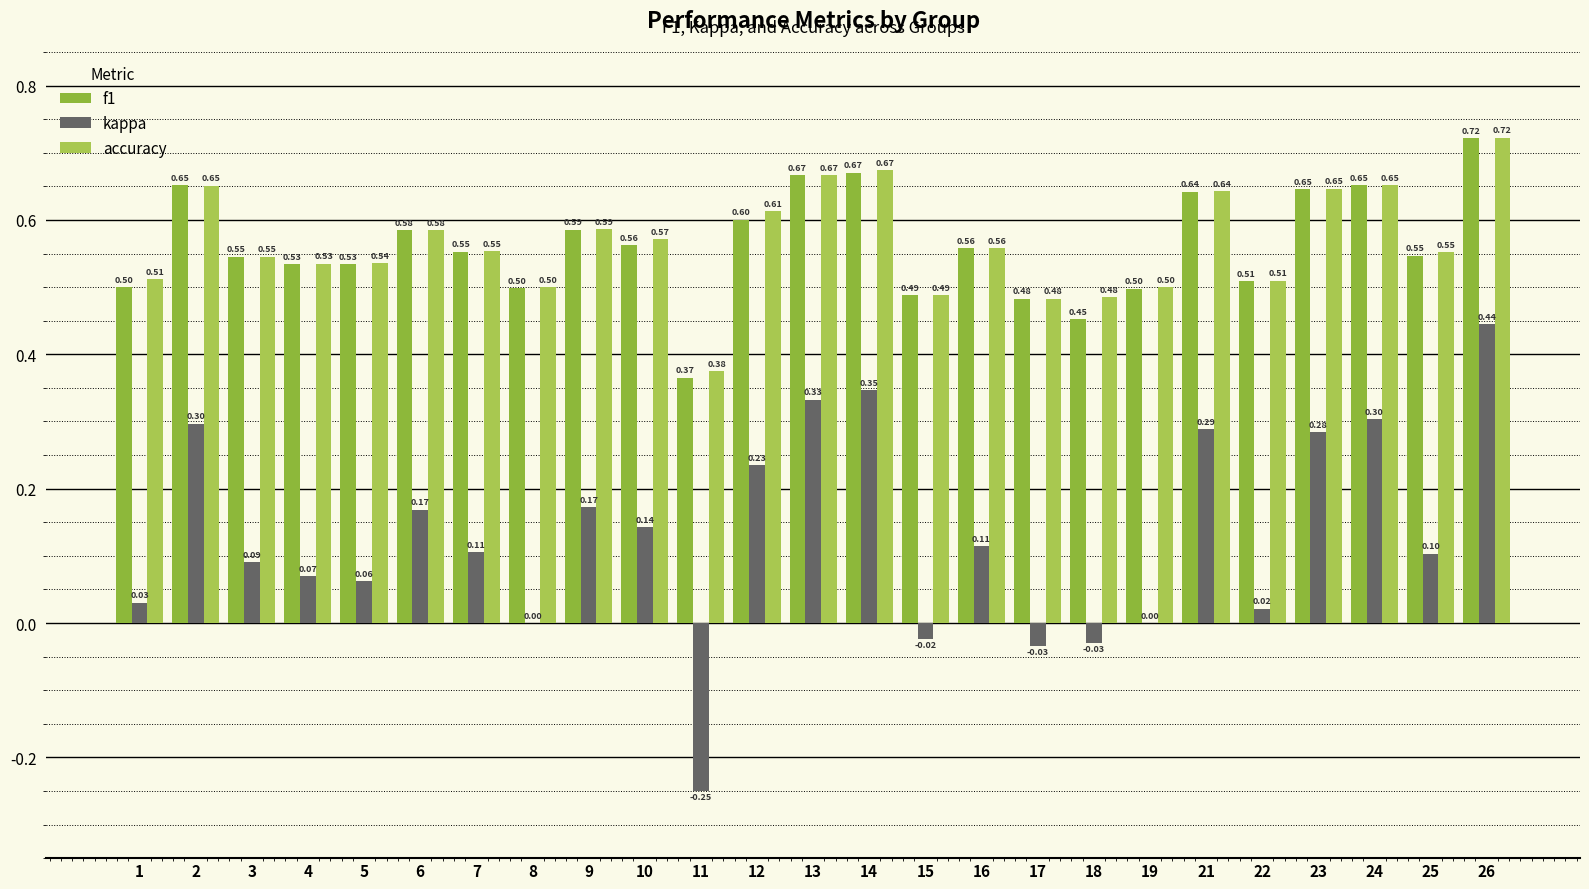

Reading right to left, list all the values displayed in this chart.

f1: 0.7	0.5	0.7	0.6	0.5	0.6	0.5	0.5	0.5	0.6	0.5	0.7	0.7	0.6	0.4	0.6	0.6	0.5	0.6	0.6	0.5	0.5	0.5	0.7	0.5
kappa: 0.4	0.1	0.3	0.3	0.0	0.3	0.0	-0.0	-0.0	0.1	-0.0	0.3	0.3	0.2	-0.2	0.1	0.2	0.0	0.1	0.2	0.1	0.1	0.1	0.3	0.0
accuracy: 0.7	0.6	0.7	0.6	0.5	0.6	0.5	0.5	0.5	0.6	0.5	0.7	0.7	0.6	0.4	0.6	0.6	0.5	0.6	0.6	0.5	0.5	0.5	0.7	0.5